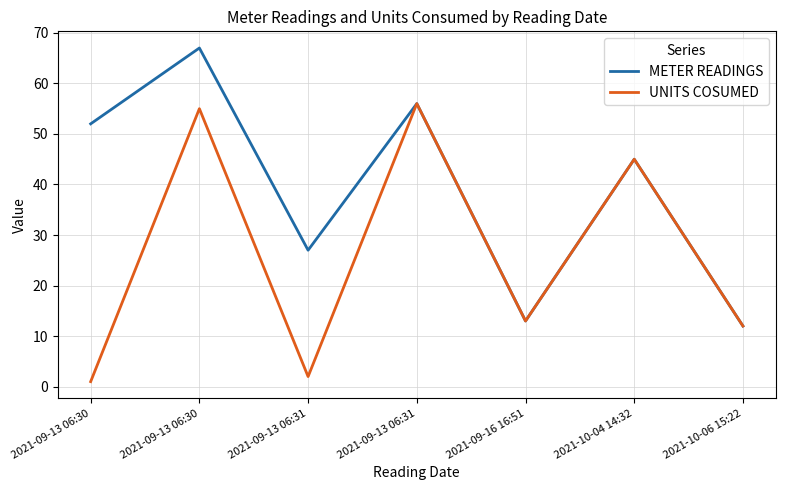

The UNITS COSUMED series shows 2 at 2021-09-13 06:31. True or false?

True